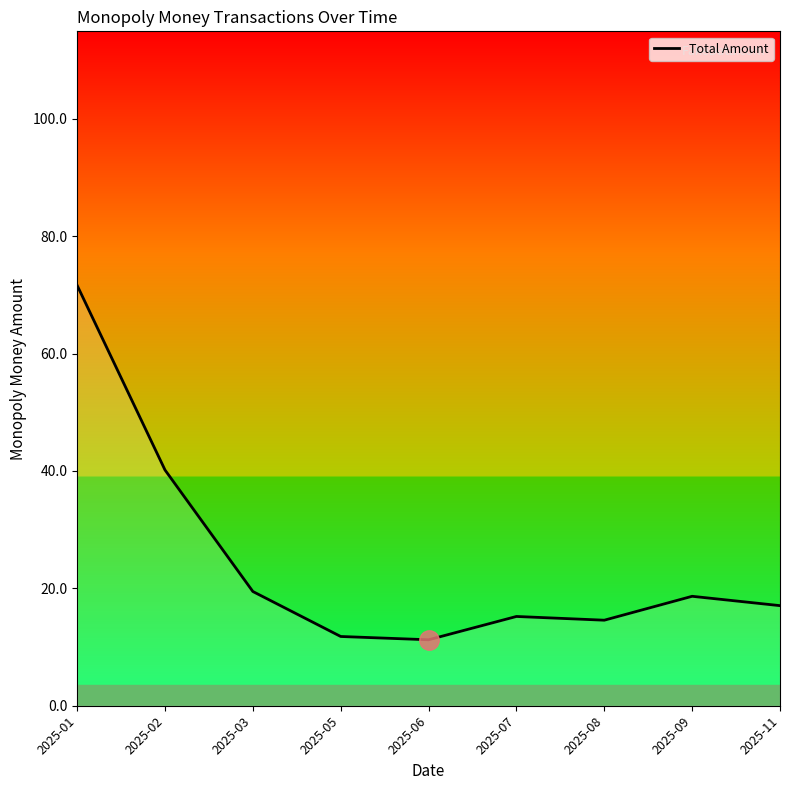

Reading left to right, transcribe all the data shown in this chart.

71.6	40.2	19.5	11.8	11.2	15.2	14.6	18.6	17.1